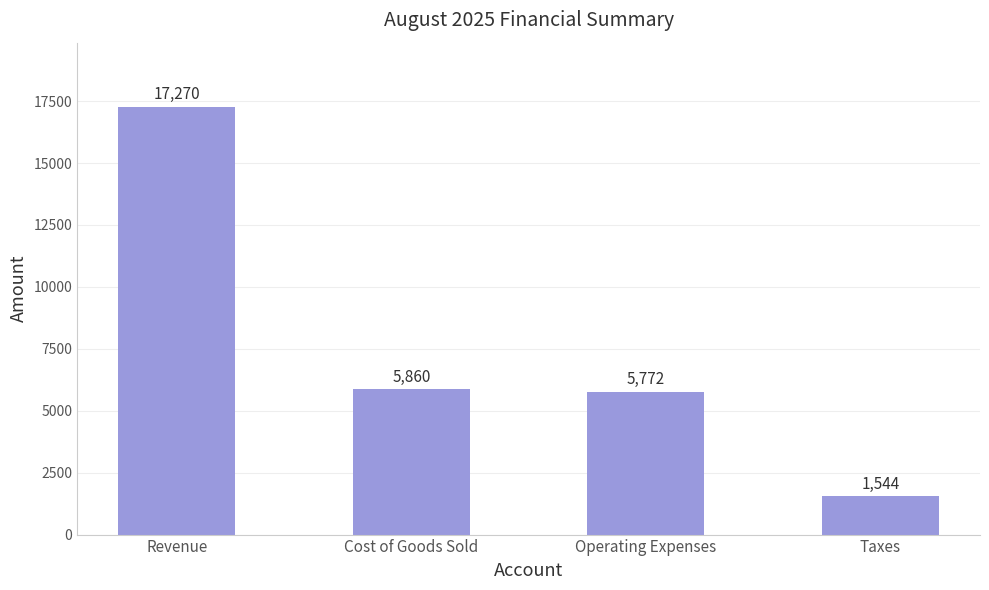

Approximately how many times larger is the value at Revenue compared to Taxes?

11.2